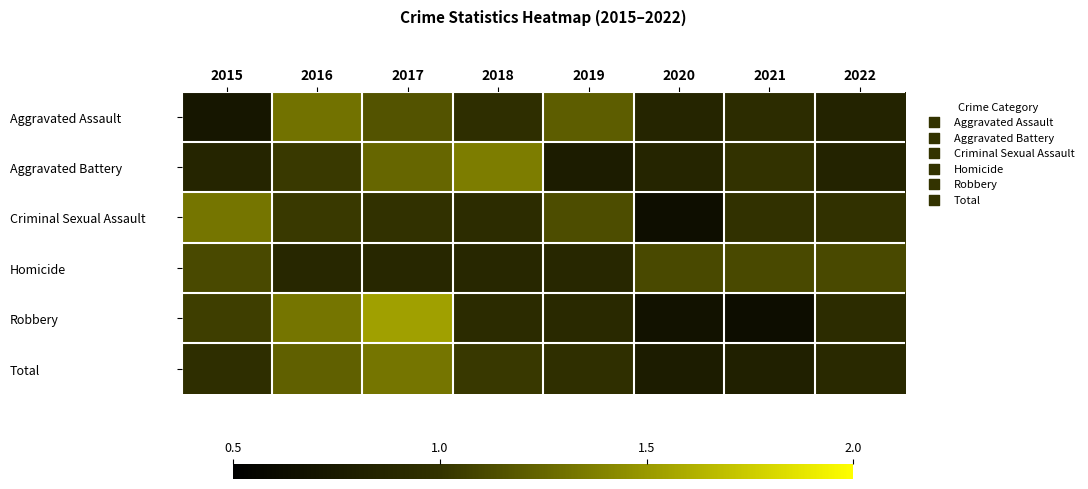

Rank the series by their maximum value, from highest to lowest.

Robbery, Aggravated Battery, Total, Criminal Sexual Assault, Aggravated Assault, Homicide